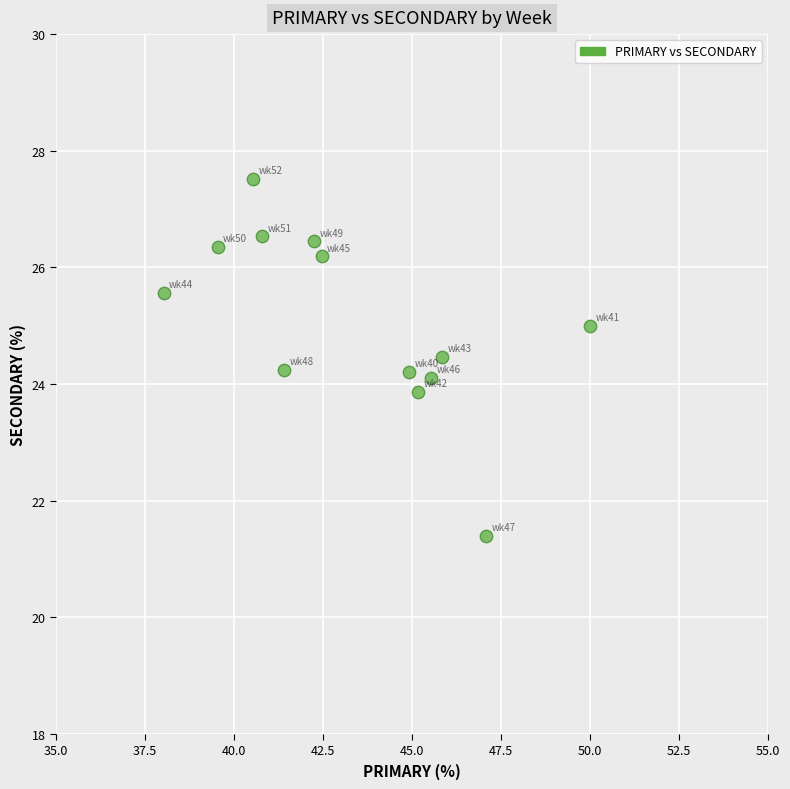

What is the range of Y values (max minus min)?

6.1